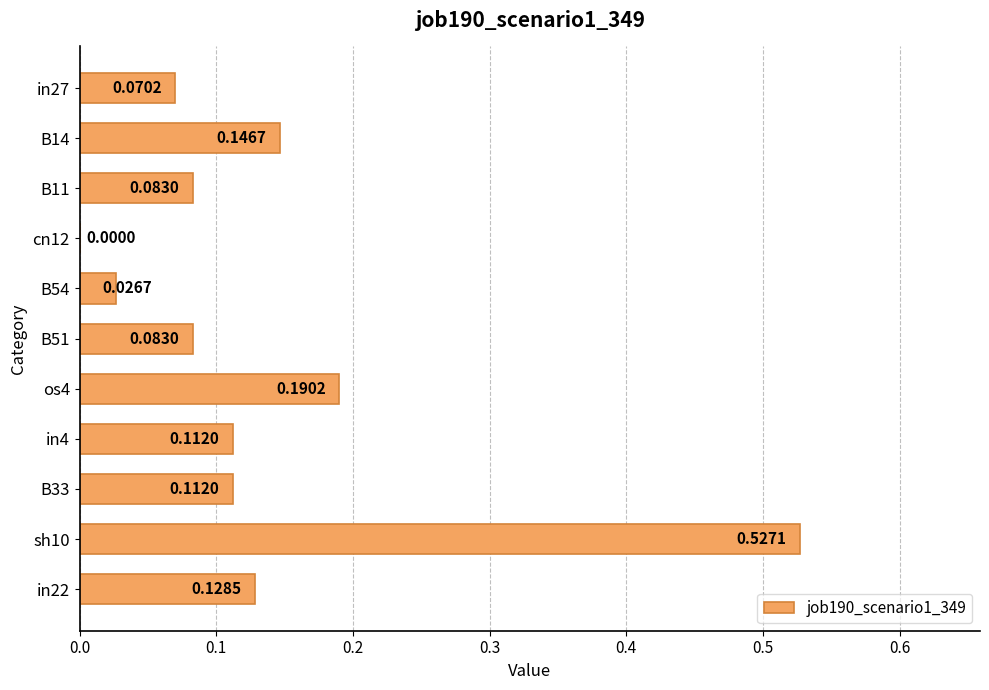

Between cn12 and in22, which is larger?

in22